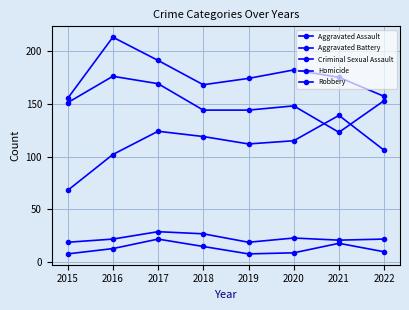

Reading left to right, list all the values displayed in this chart.

Aggravated Assault: 68	102	124	119	112	115	139	106
Aggravated Battery: 155	213	191	168	174	182	175	157
Criminal Sexual Assault: 19	22	29	27	19	23	21	22
Homicide: 8	13	22	15	8	9	18	10
Robbery: 151	176	169	144	144	148	123	153